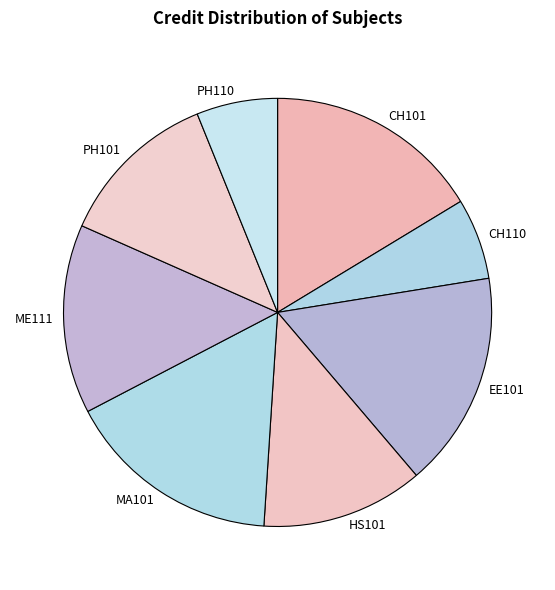

Is ME111 the majority of the pie?

No